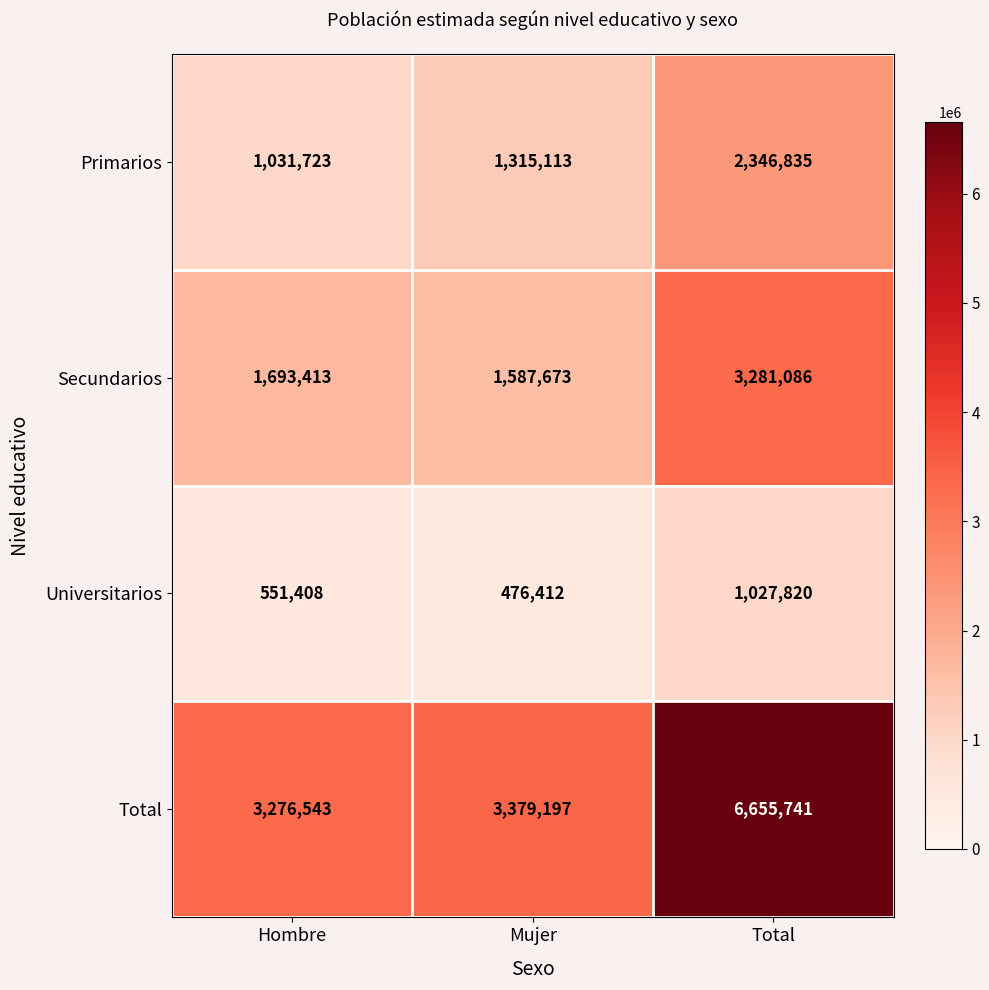

Which category has the lowest value in the Total series?

Hombre